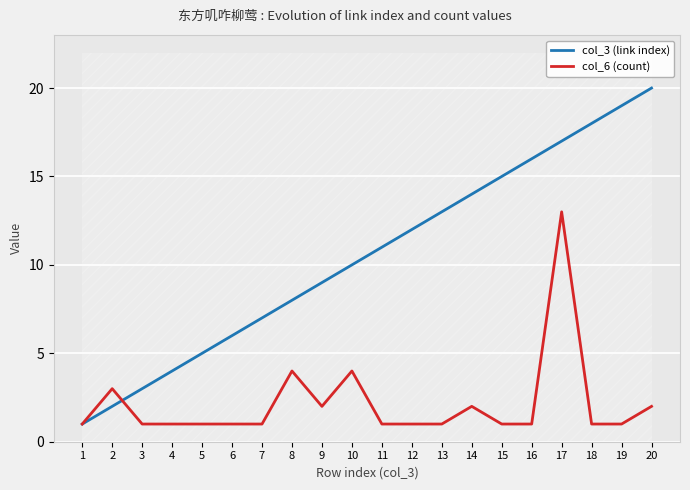

Is this an area chart (filled region under the line)?

No